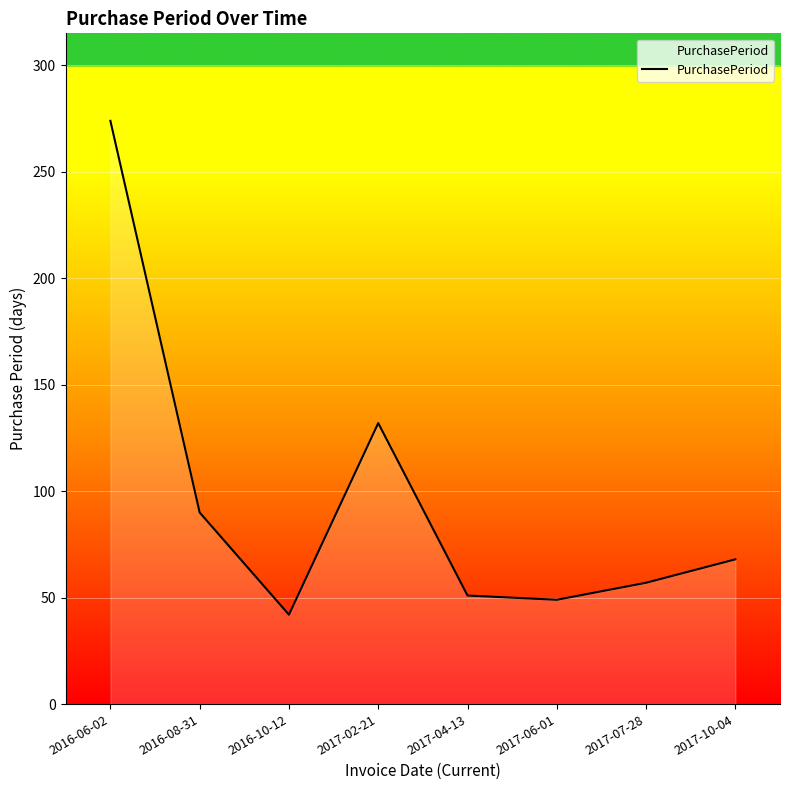

What is the average value?

95